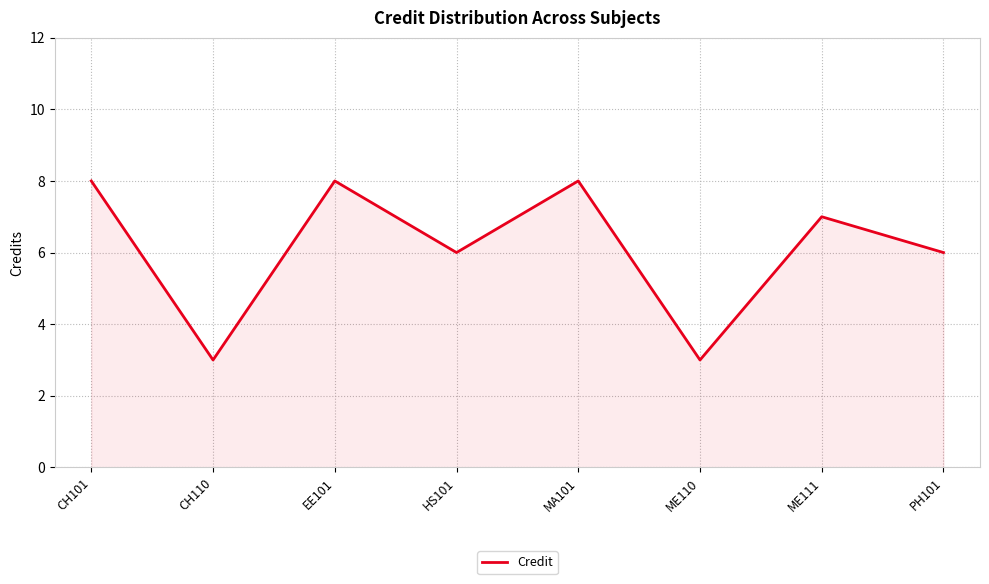

What is the smallest value displayed?

3